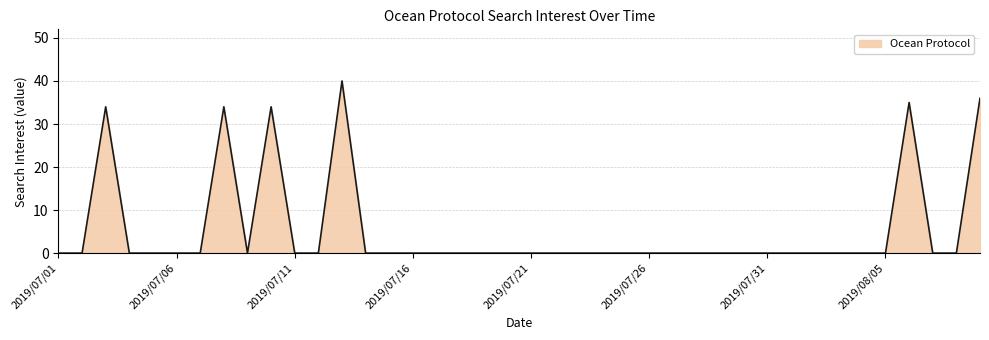

What is the difference between the maximum and minimum values?

40